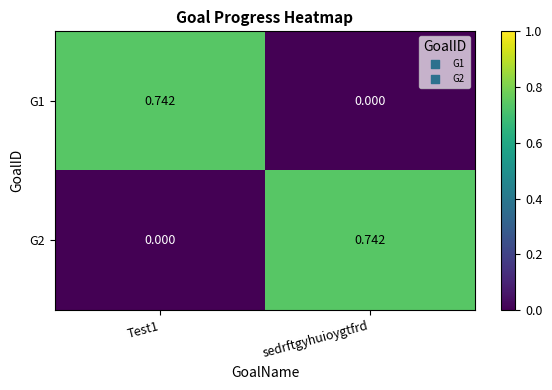

Is the value of G1 at sedrftgyhuioygtfrd greater than the value of G2 at sedrftgyhuioygtfrd?

No